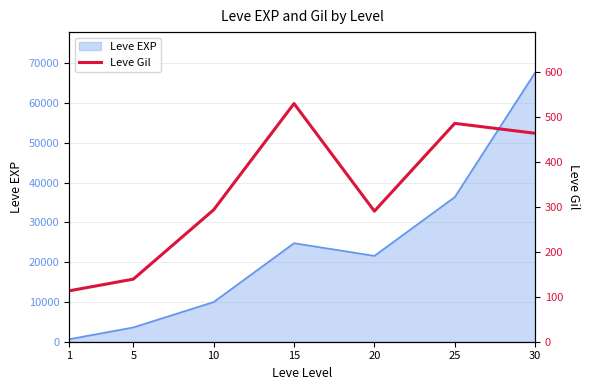

The value of Leve EXP at 25 is 52684. True or false?

False